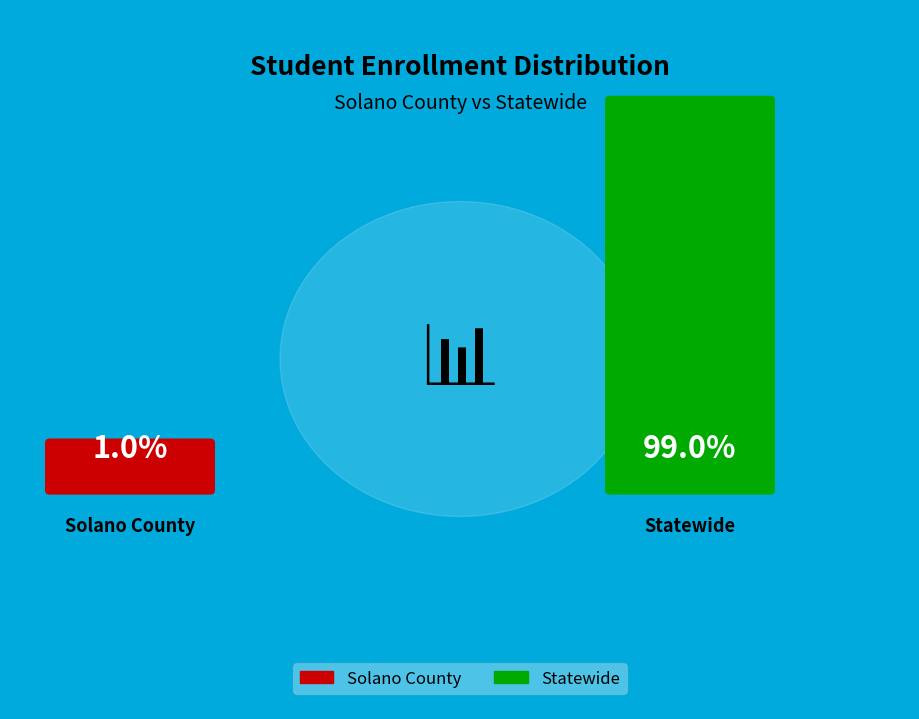

How many slices are in this pie chart?

2